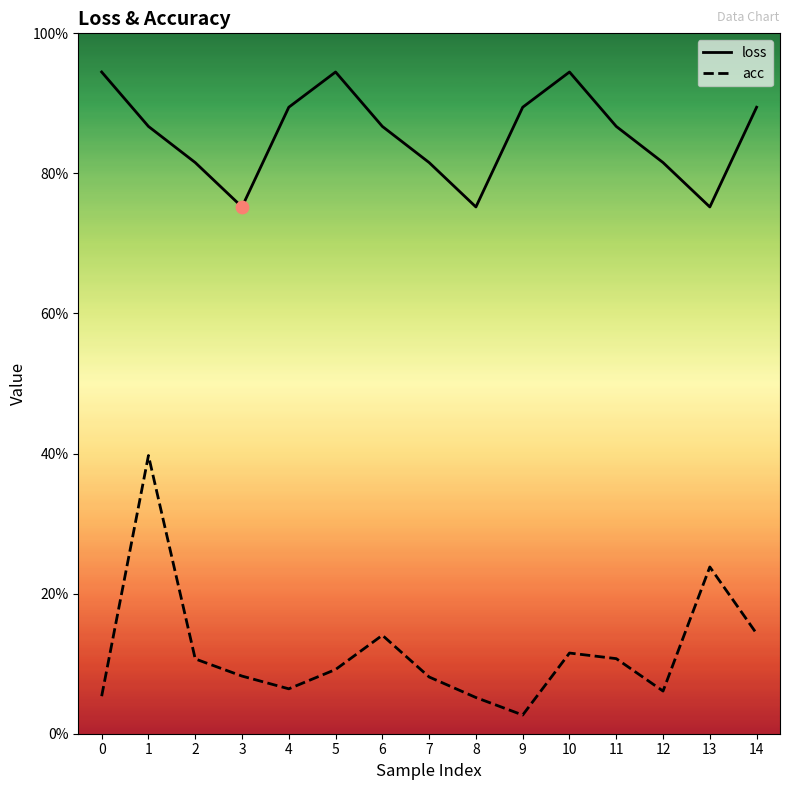

What is the total value across all series at 9?

0.9